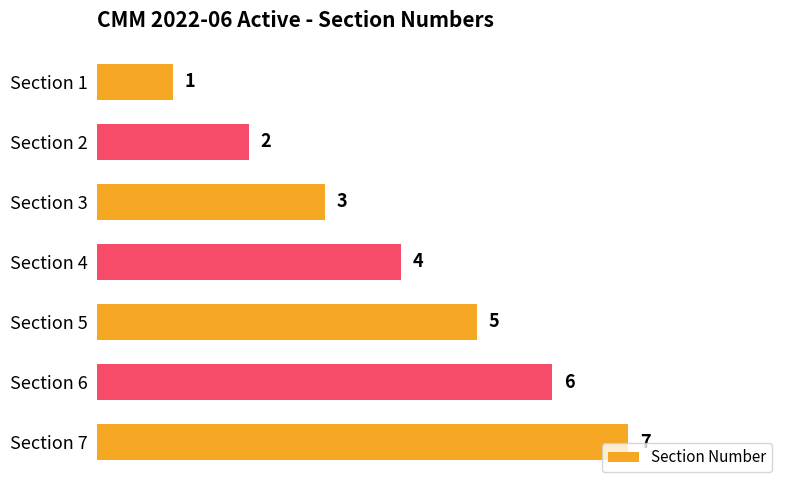

List the labels in order of value, smallest first.

Section 1, Section 2, Section 3, Section 4, Section 5, Section 6, Section 7